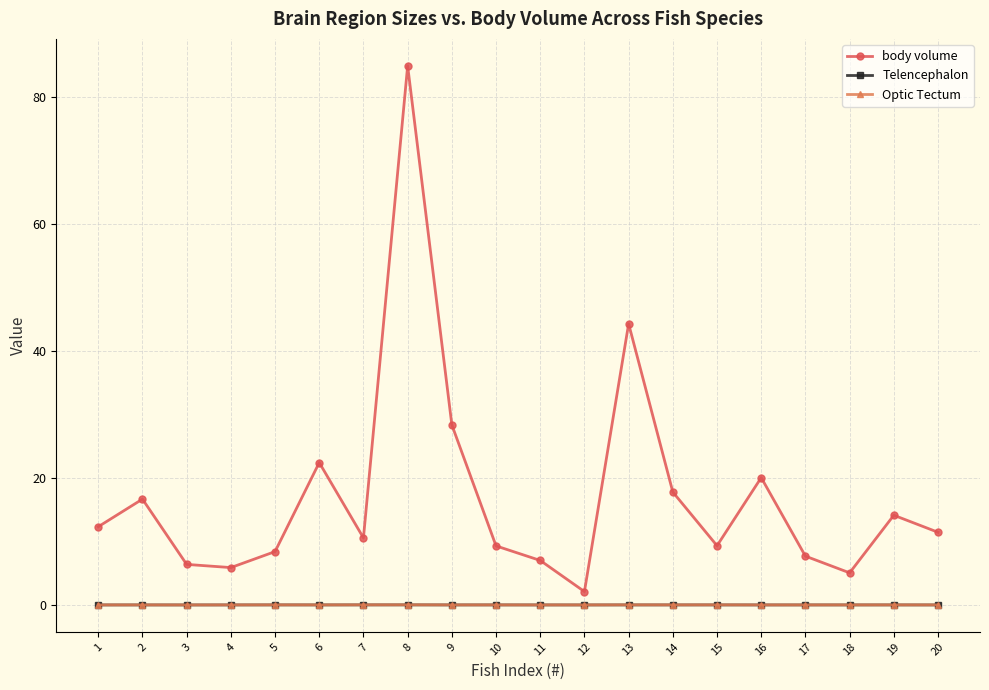

How many data points in body volume are above 11?

10